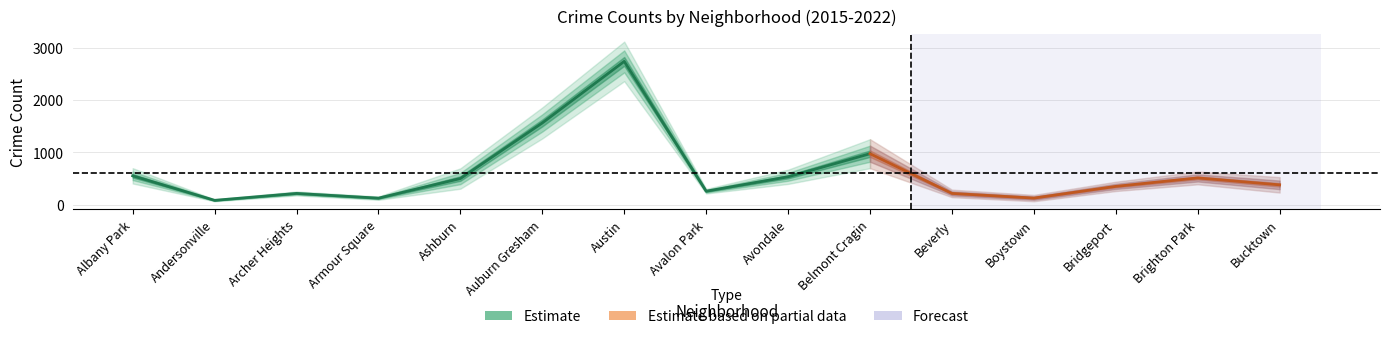

What is the lowest value of the 2016 series?

90